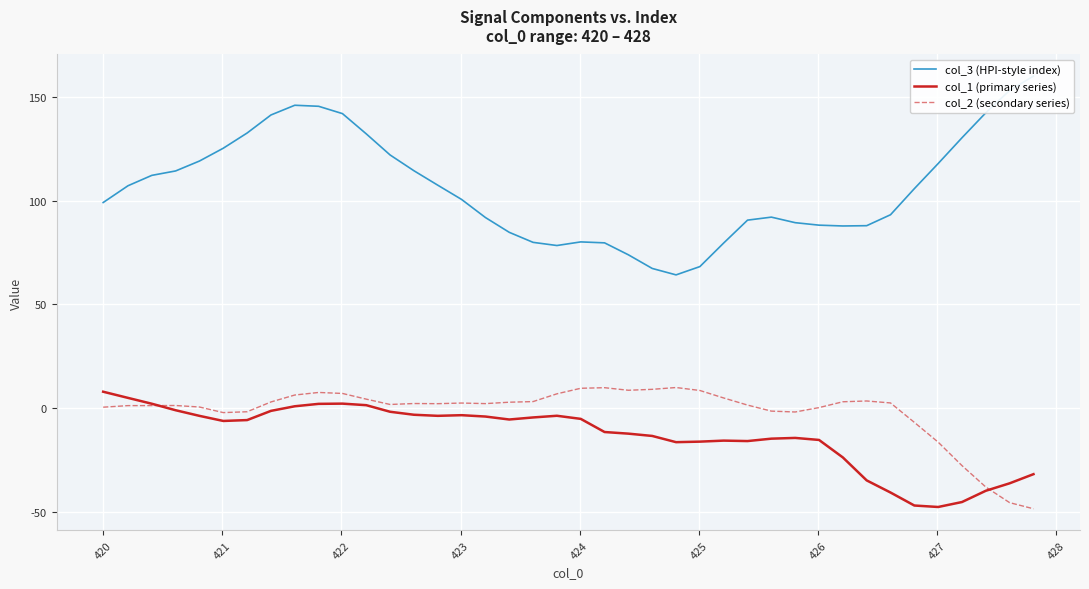

At how many categories does at least one series exceed -42?

40